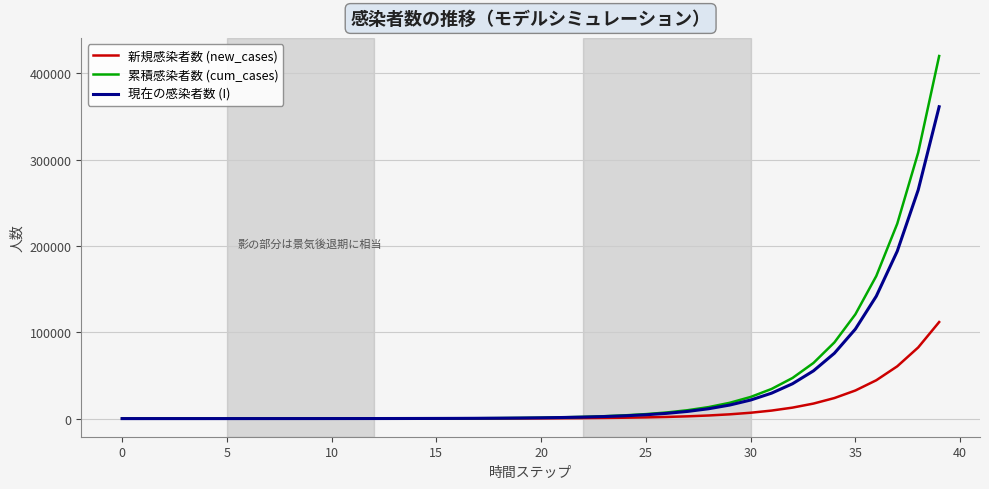

List the series in order of their peak value, highest first.

累積感染者数 (cum_cases), 現在の感染者数 (I), 新規感染者数 (new_cases)